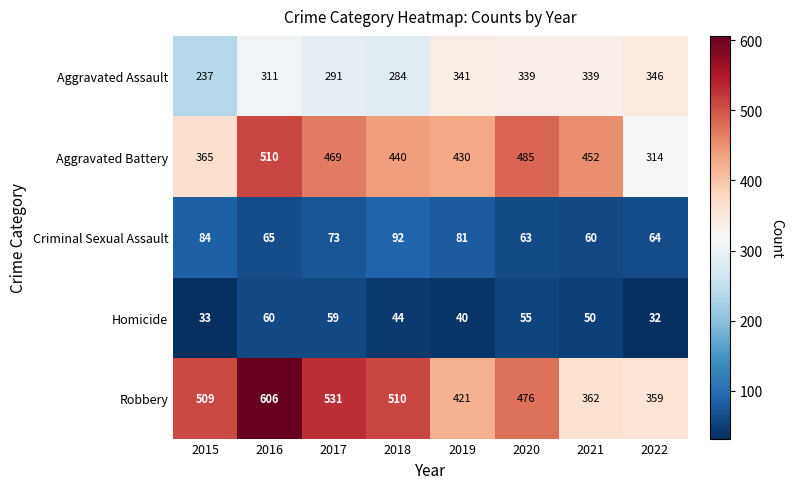

At which category does the chart reach its peak across all series?

2016